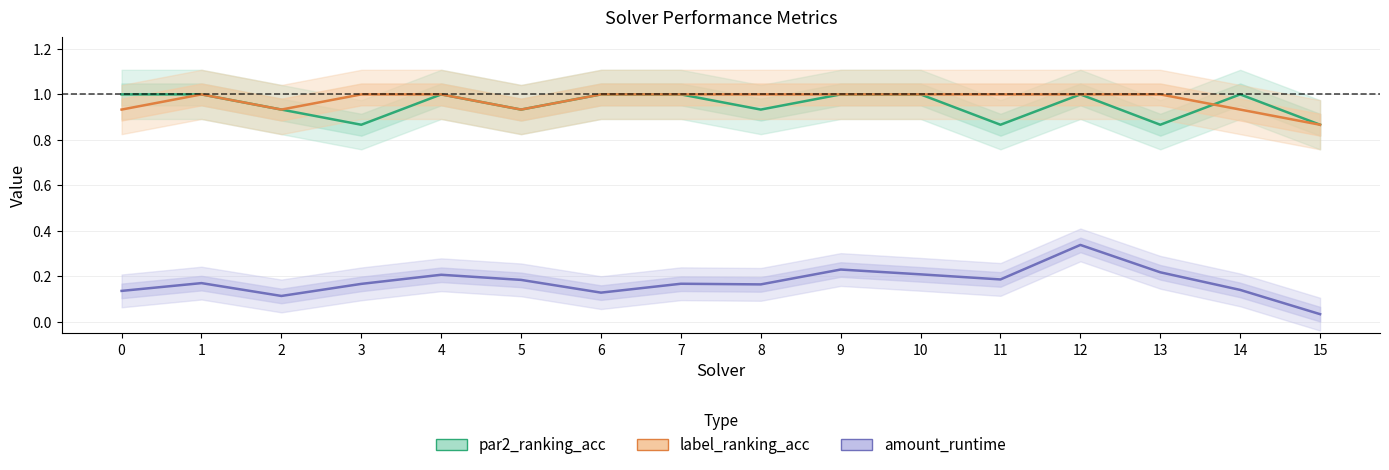

Reading left to right, list all the values displayed in this chart.

par2_ranking_acc: 0=1.0	1=1.0	2=0.9	3=0.9	4=1.0	5=0.9	6=1.0	7=1.0	8=0.9	9=1.0	10=1.0	11=0.9	12=1.0	13=0.9	14=1.0	15=0.9
label_ranking_acc: 0=0.9	1=1.0	2=0.9	3=1.0	4=1.0	5=0.9	6=1.0	7=1.0	8=1.0	9=1.0	10=1.0	11=1.0	12=1.0	13=1.0	14=0.9	15=0.9
amount_runtime: 0=0.1	1=0.2	2=0.1	3=0.2	4=0.2	5=0.2	6=0.1	7=0.2	8=0.2	9=0.2	10=0.2	11=0.2	12=0.3	13=0.2	14=0.1	15=0.0